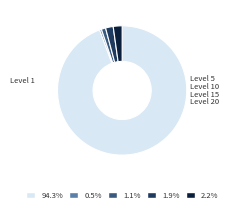

Does any single category account for the majority?

Yes